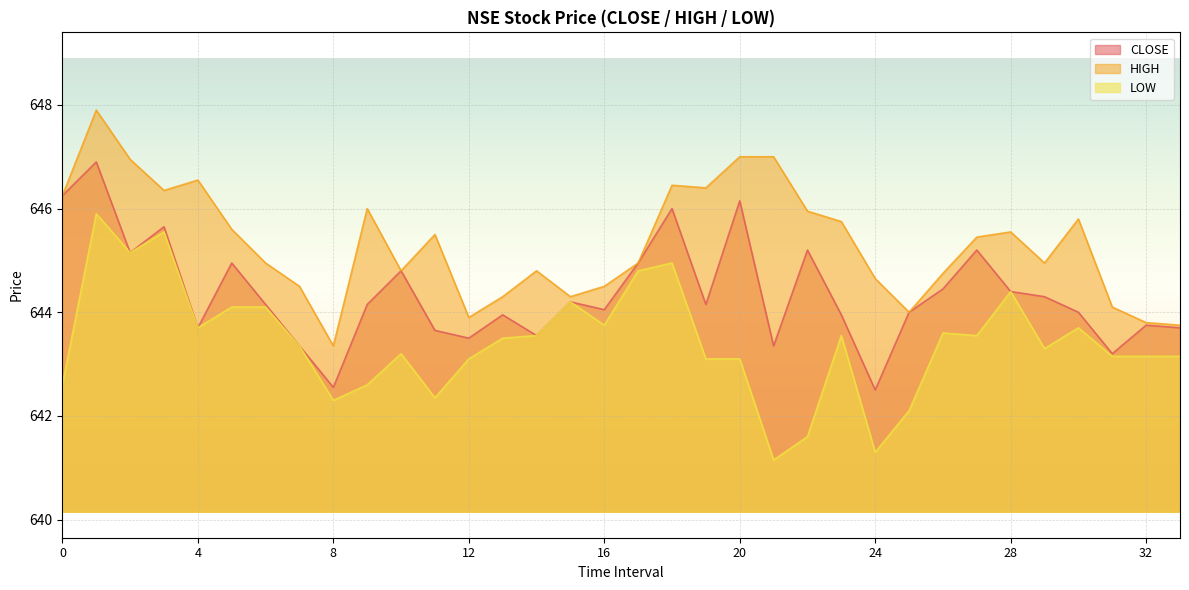

Rank the categories by CLOSE value from highest to lowest.

1, 0, 20, 18, 3, 22, 27, 2, 5, 17, 10, 26, 28, 29, 15, 6, 9, 19, 16, 25, 30, 13, 23, 32, 4, 33, 11, 14, 12, 7, 21, 31, 8, 24